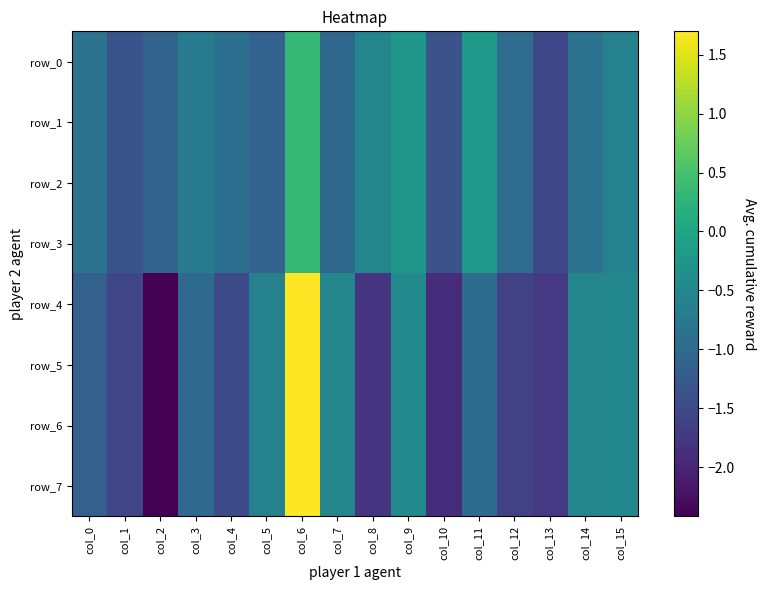

Rank the categories by row_5 value from highest to lowest.

col_6, col_9, col_15, col_7, col_14, col_5, col_11, col_3, col_0, col_4, col_1, col_12, col_13, col_8, col_10, col_2